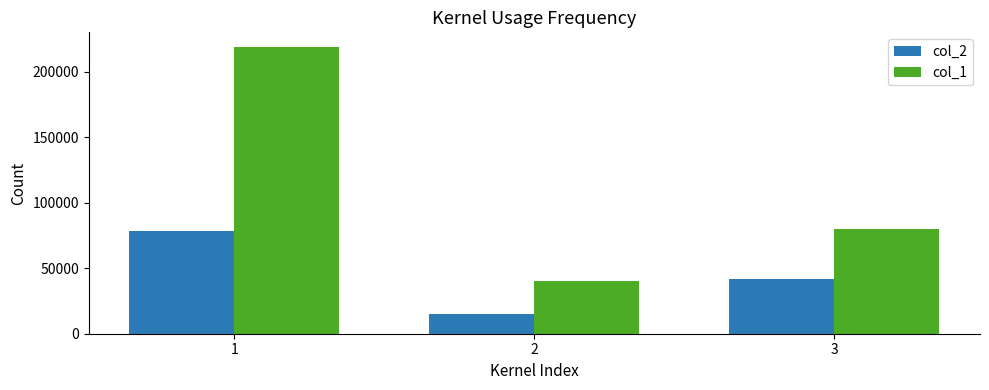

At 3, list the series in order from smallest to largest.

col_2, col_1